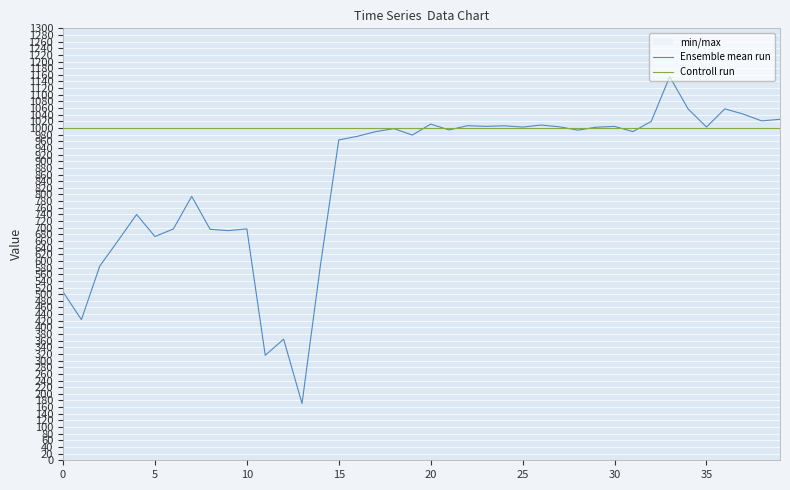

What value does the Ensemble mean run series have at 25?

1002.8